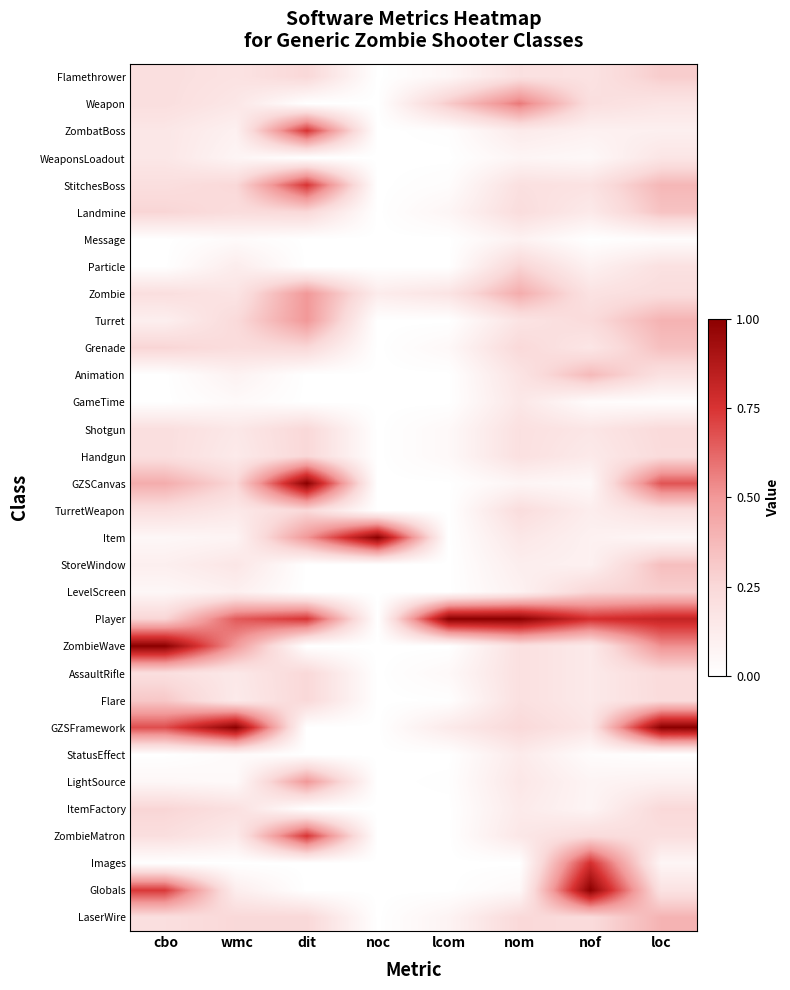

At which category is the sum across all series the highest?

loc